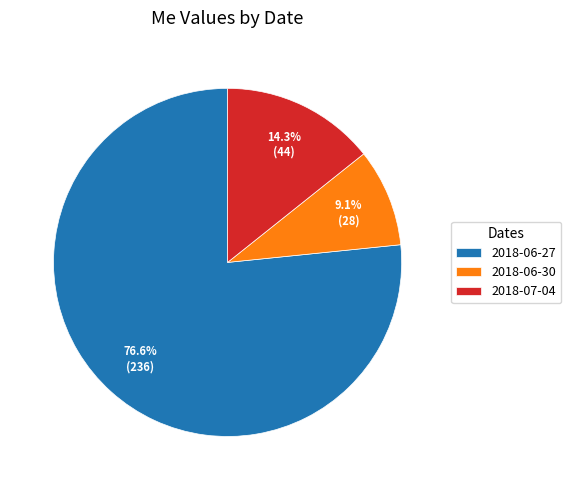

To the nearest percent, what is the average slice percentage?

33%